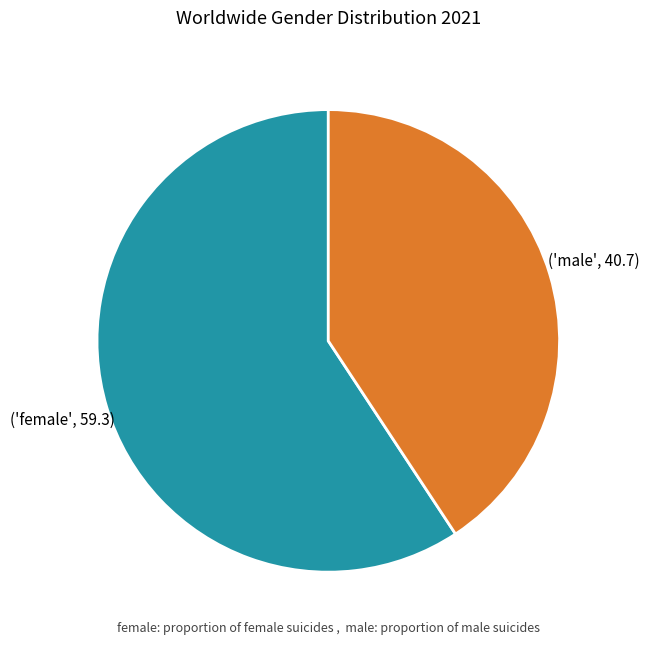

Is there a majority slice in this chart?

Yes